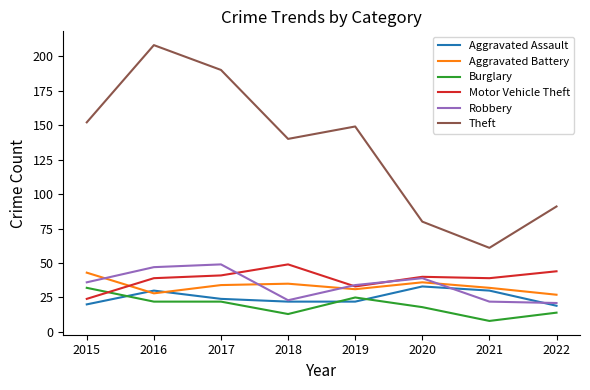

True or false: Burglary has more than 0 interior local peaks.

True